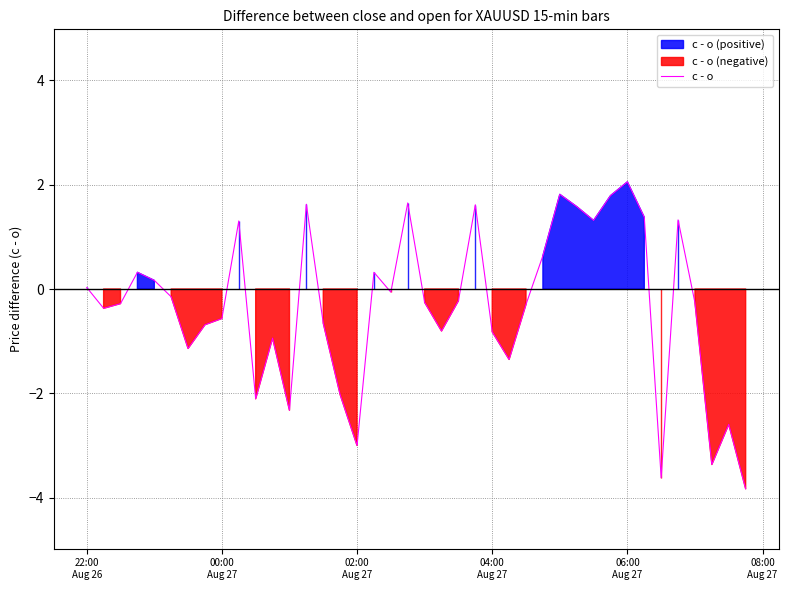

What is the maximum value for c - o?

2.1